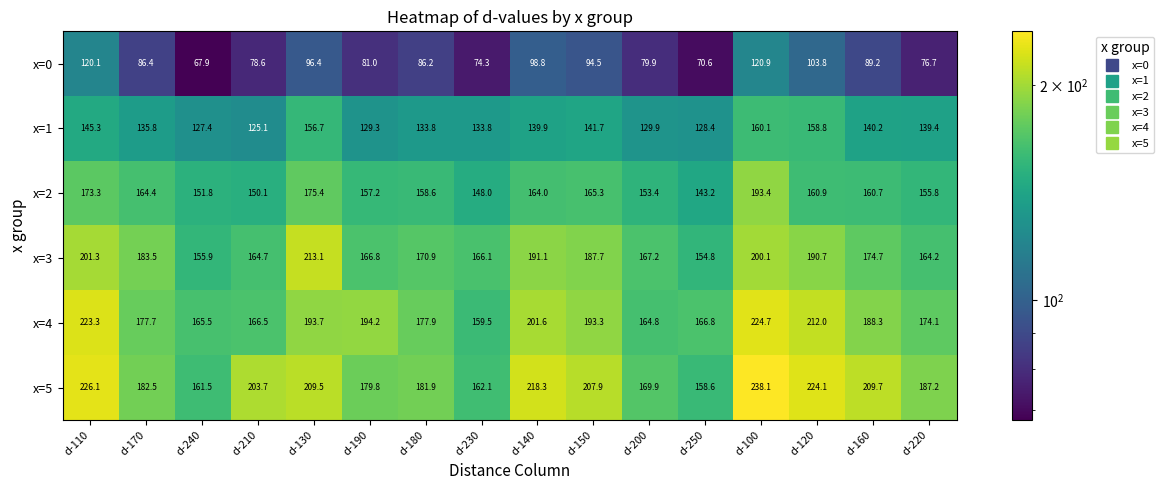

The value of x=3 at d-150 is 275.3. True or false?

False